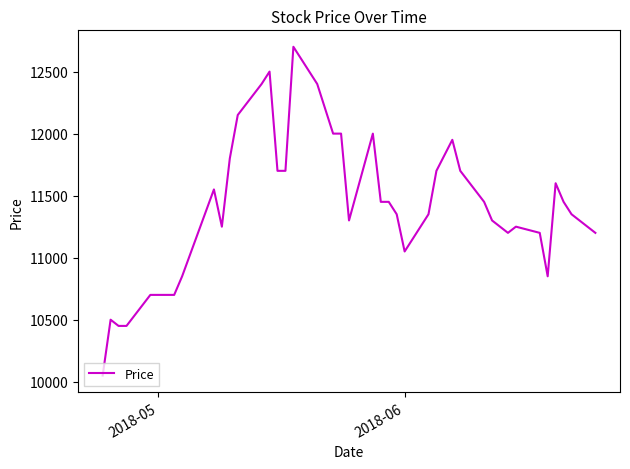

What is the difference between the maximum and minimum values?

2650